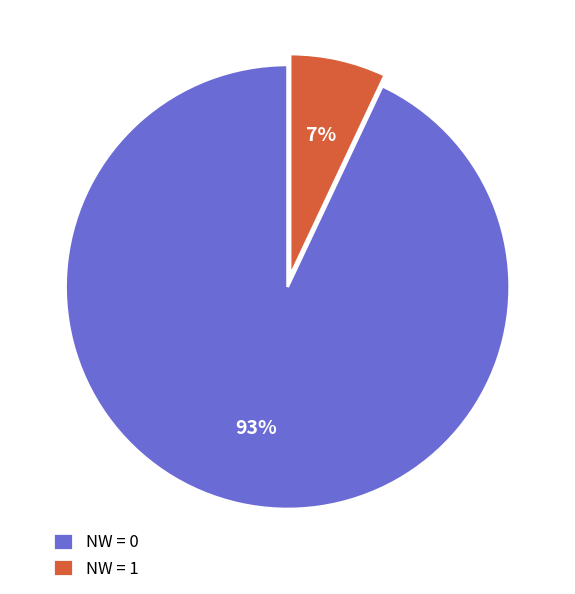

Is there any slice that represents more than half of the pie?

Yes